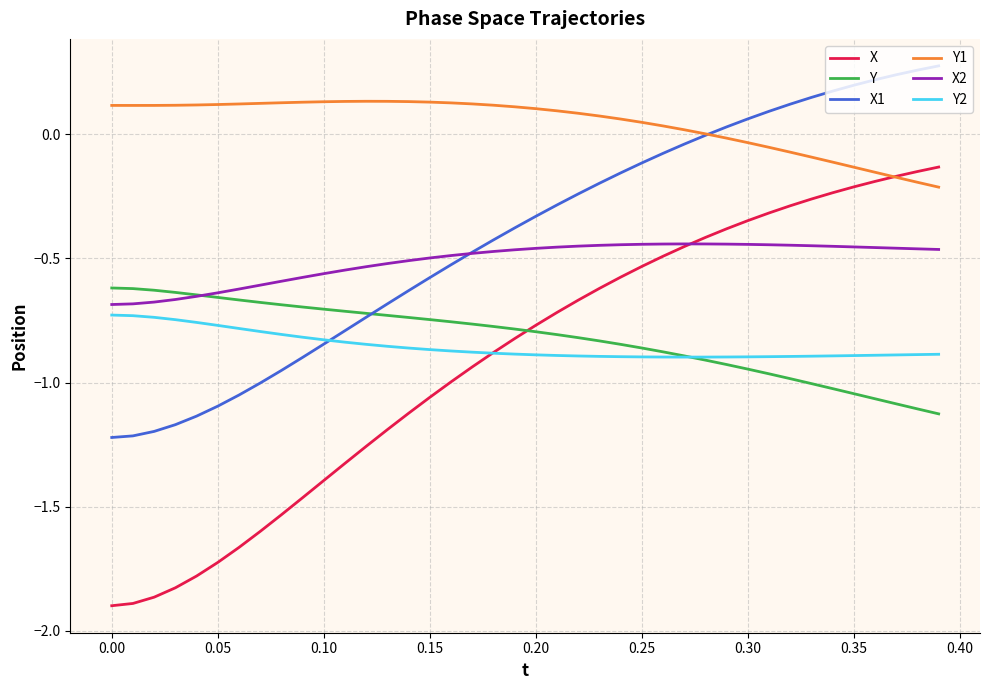

True or false: X1 and X intersect in this chart.

False